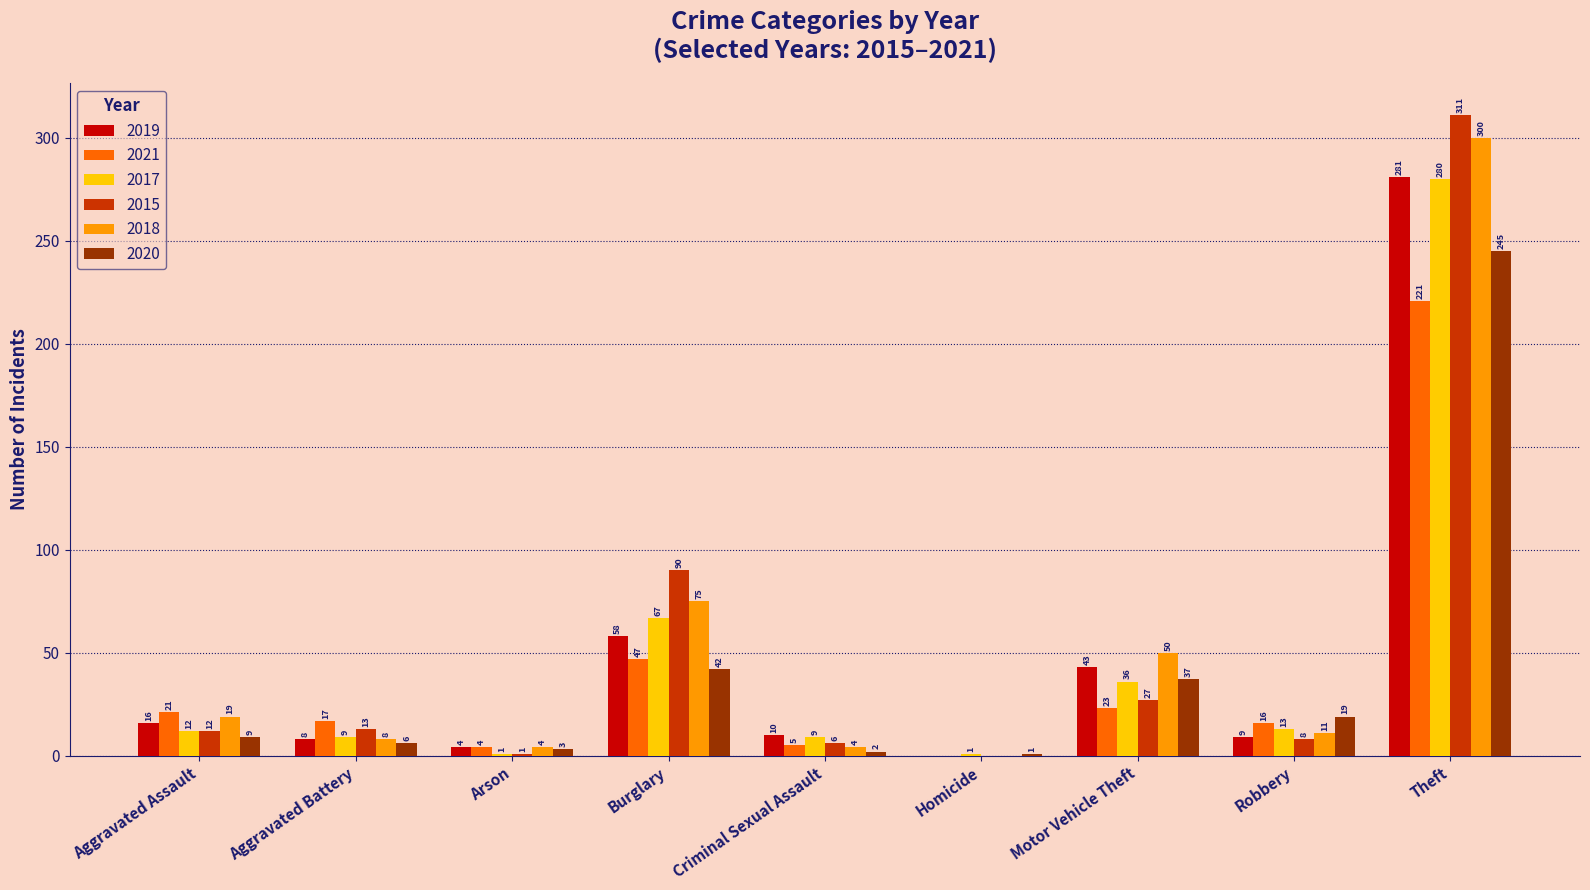

Is the value of 2021 at Theft greater than the value of 2017 at Homicide?

Yes